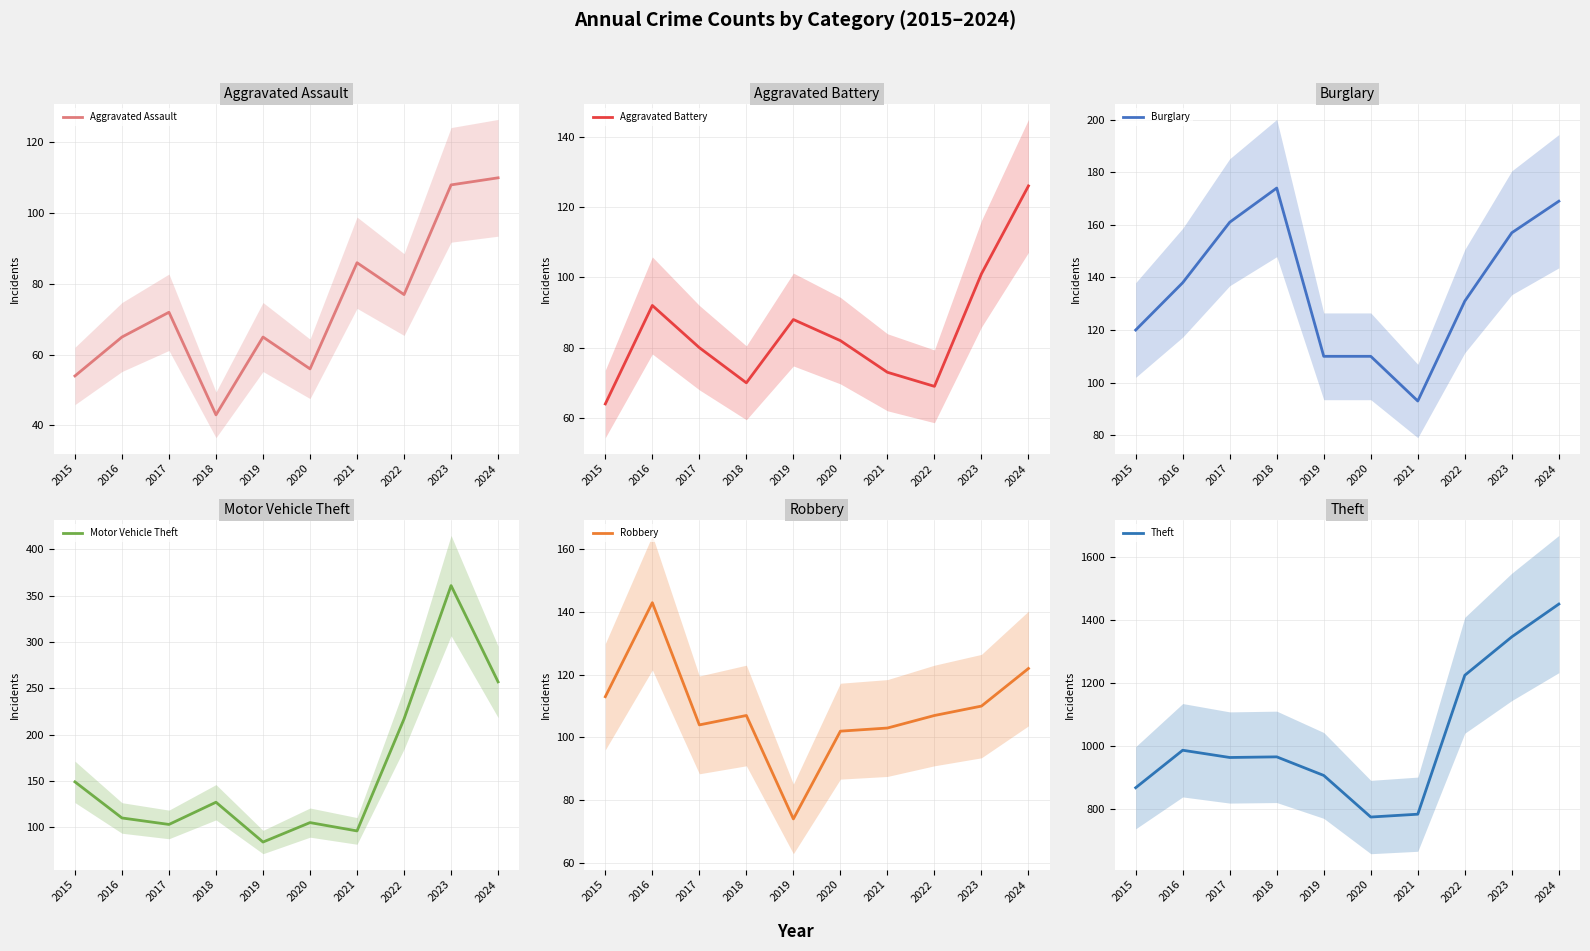

Which series has the largest range (max minus min)?

Theft